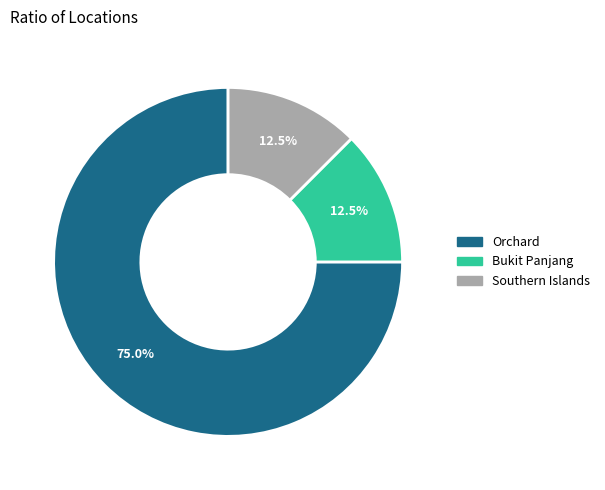

To the nearest percent, what is the combined percentage of Southern Islands and Bukit Panjang?

25%